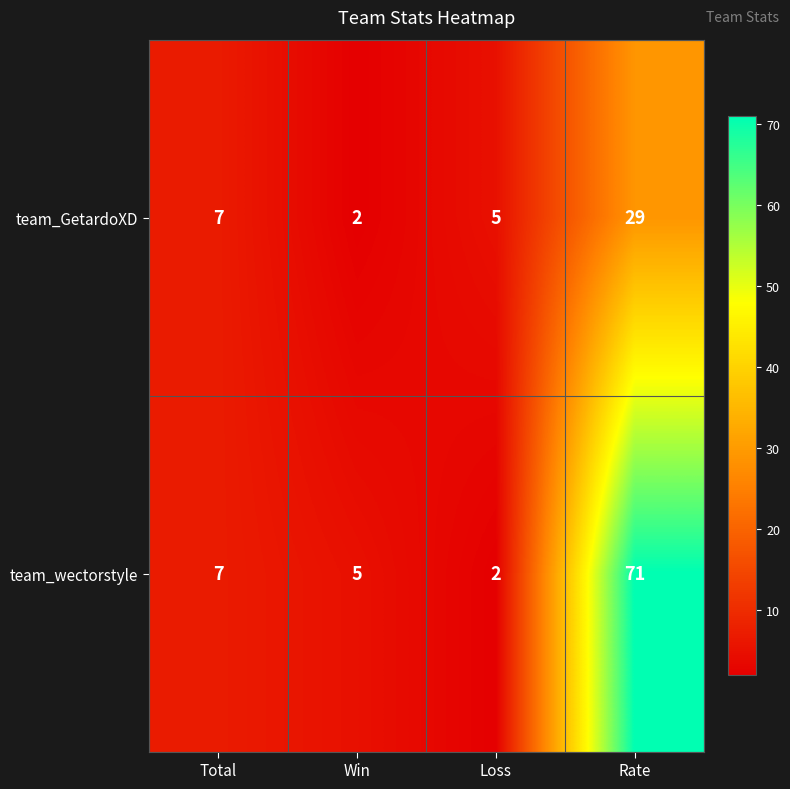

List the labels in order of team_GetardoXD value, largest first.

Rate, Total, Loss, Win